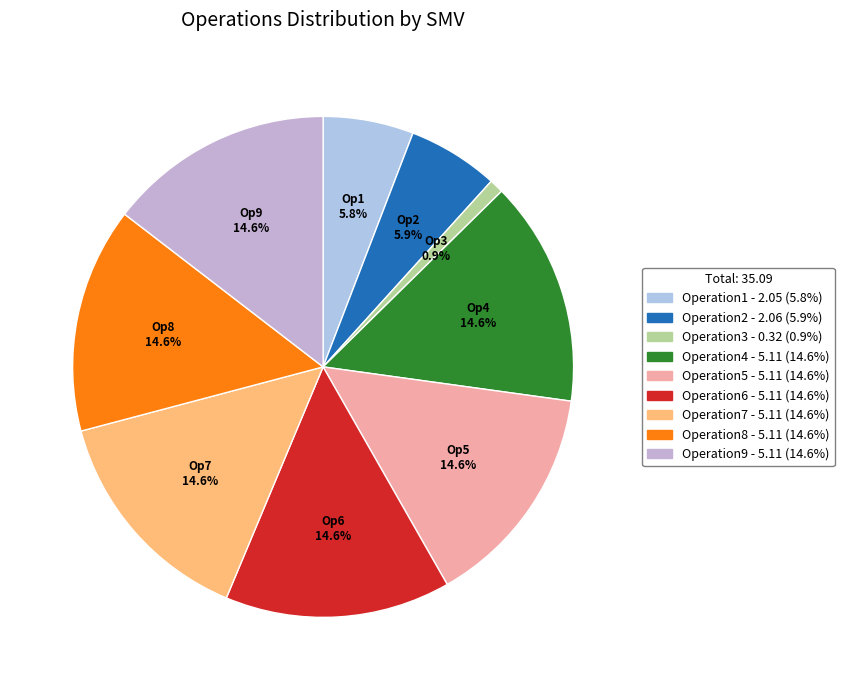

What is the ratio of the value at Operation5 to the value at Operation4?

1.0